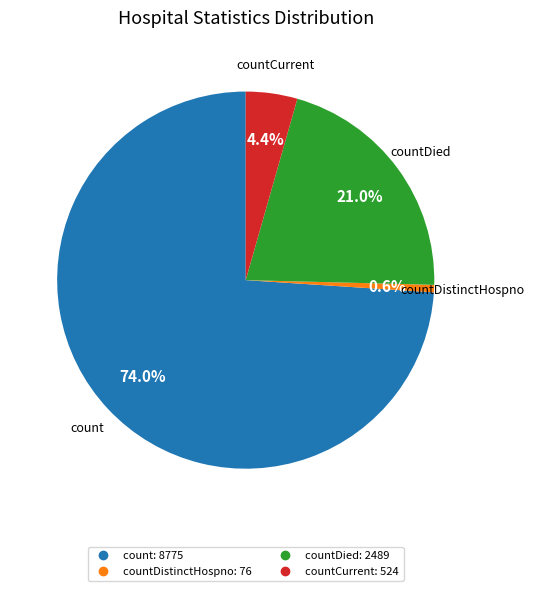

How many segments does this pie chart have?

4